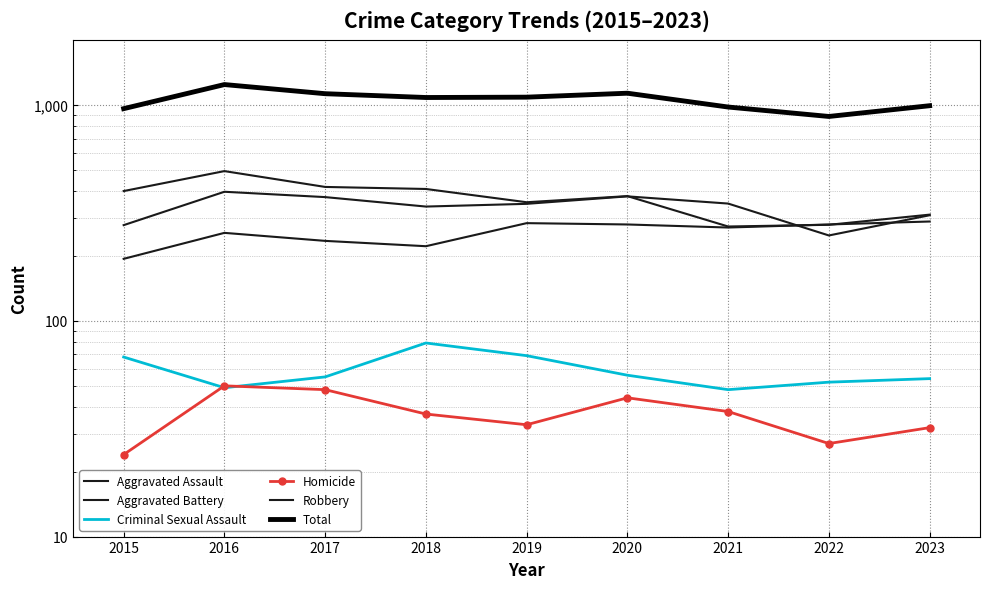

Is it true that Robbery equals 129 at 2020?

False